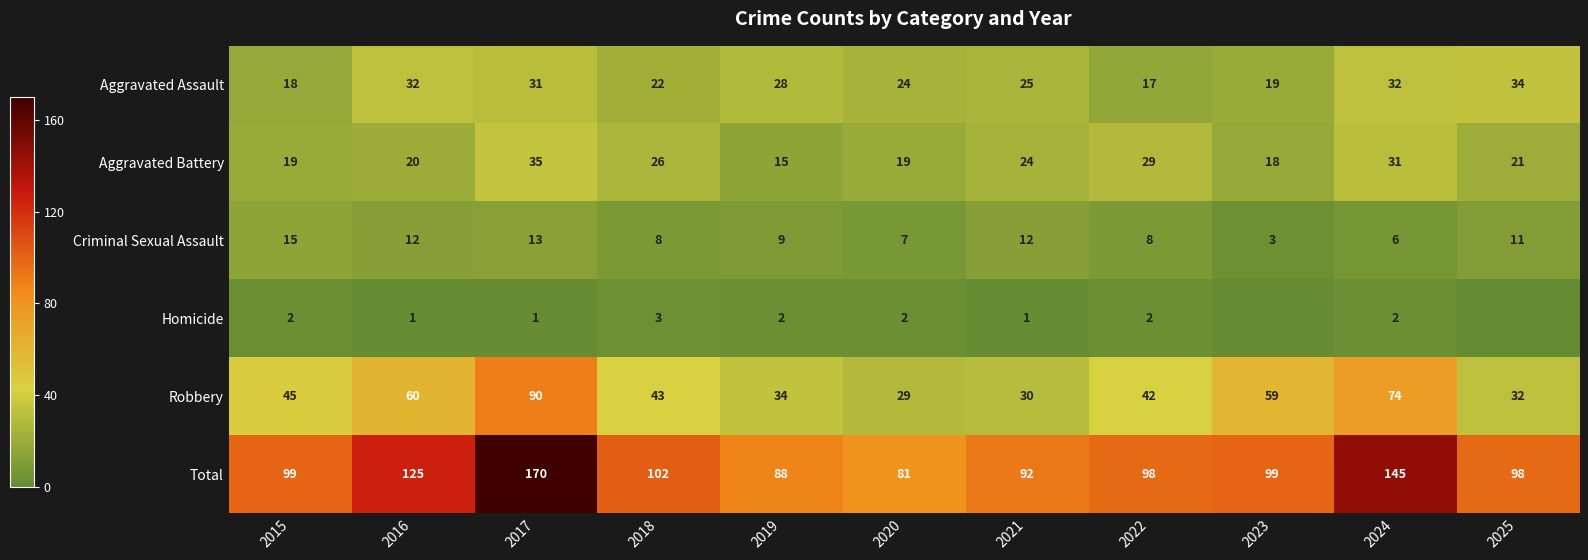

At which label does Total reach its peak?

2017